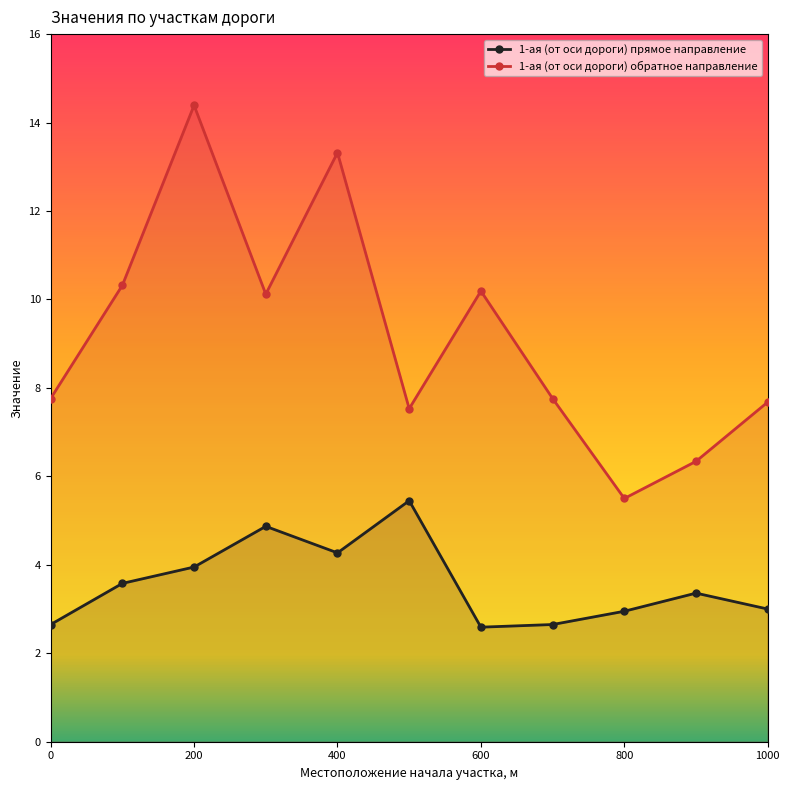

What is the difference between the second highest and second lowest values in the 1-ая (от оси дороги) обратное направление series?

7.0